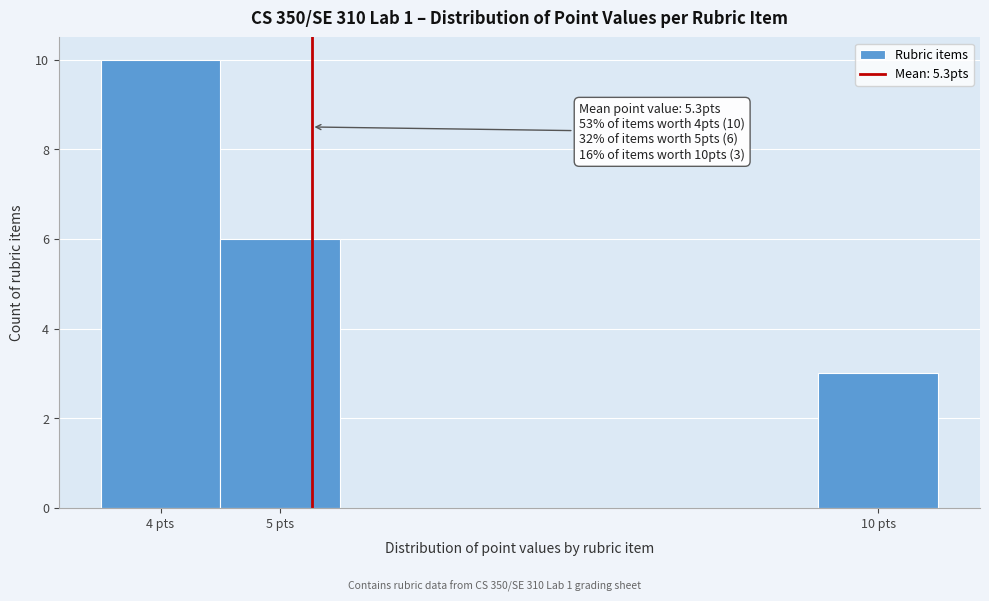

Which range on the x-axis has the tallest bar?

3.5 to 4.5